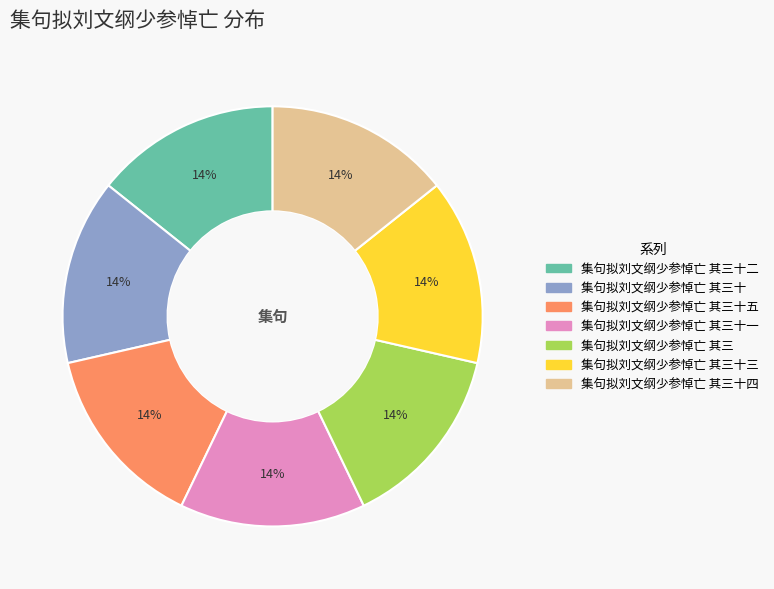

What is the ratio of the value at 集句拟刘文纲少参悼亡 其三十二 to the value at 集句拟刘文纲少参悼亡 其三十三?

1.0